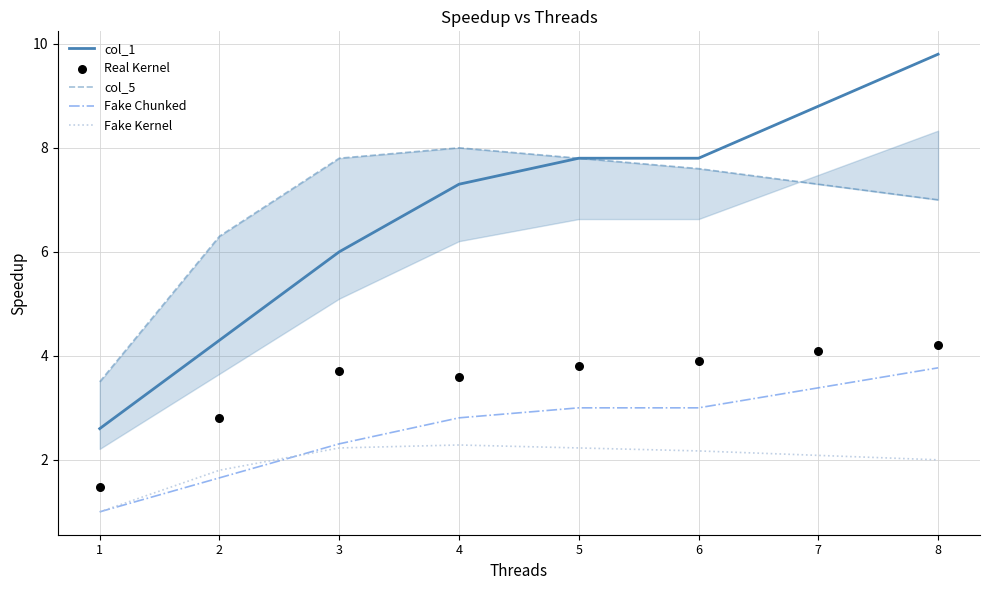

Which series reaches the maximum Y coordinate?

col_1